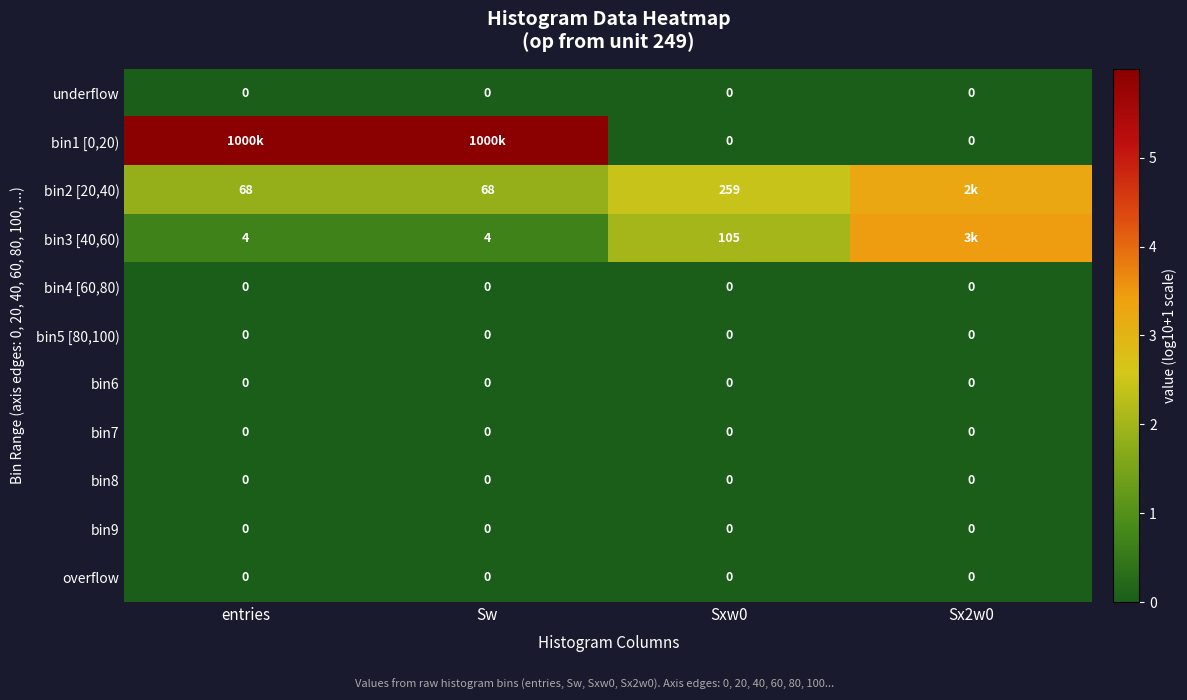

The bin7 series shows 0.0 at Sxw0. True or false?

True